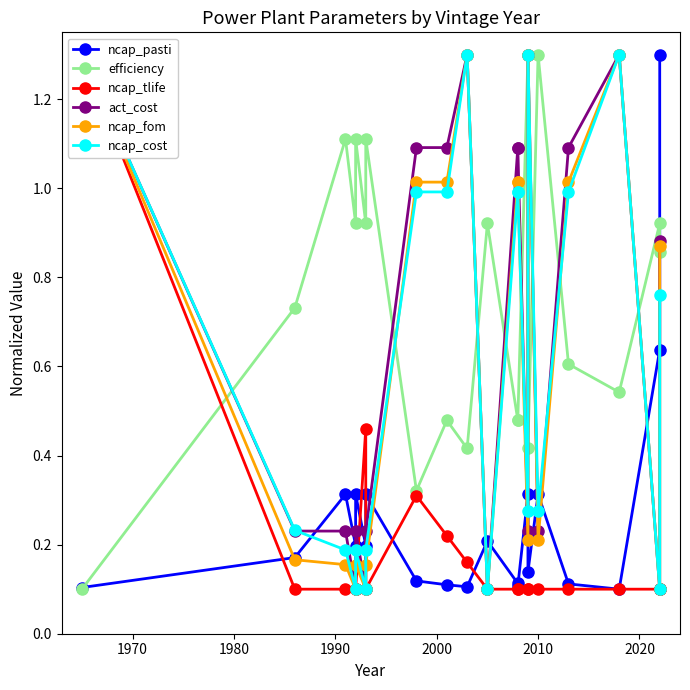

What is the average value of the ncap_fom series?

0.6